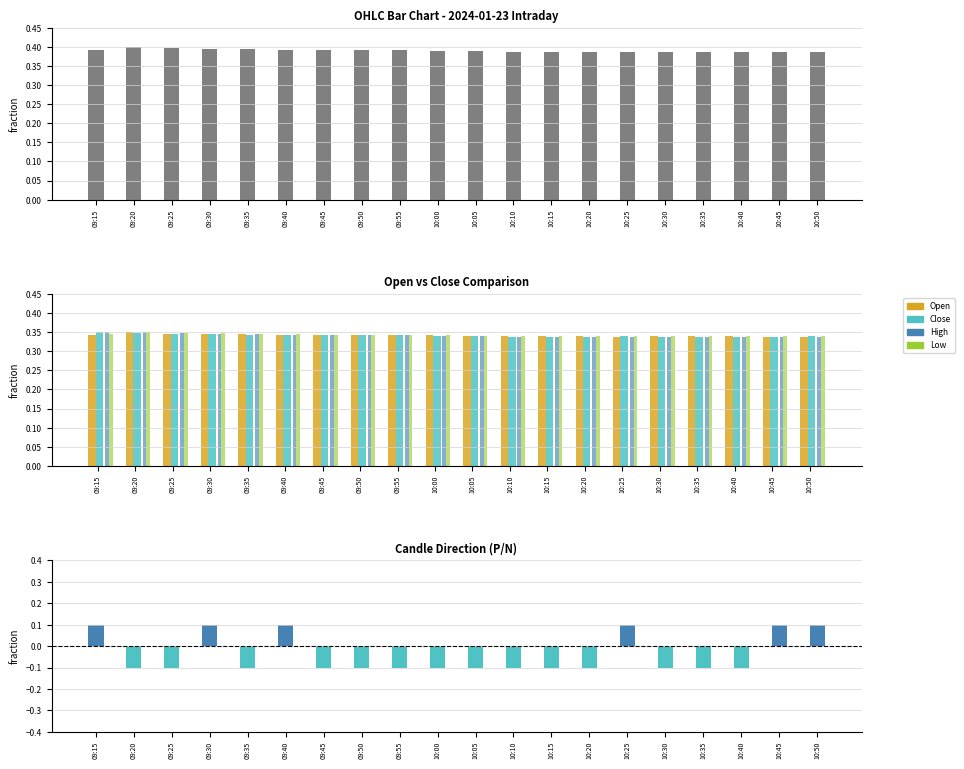

Reading left to right, extract all data points from this chart.

Open: 09:15=0.3	09:20=0.3	09:25=0.3	09:30=0.3	09:35=0.3	09:40=0.3	09:45=0.3	09:50=0.3	09:55=0.3	10:00=0.3	10:05=0.3	10:10=0.3	10:15=0.3	10:20=0.3	10:25=0.3	10:30=0.3	10:35=0.3	10:40=0.3	10:45=0.3	10:50=0.3
Close: 09:15=0.3	09:20=0.3	09:25=0.3	09:30=0.3	09:35=0.3	09:40=0.3	09:45=0.3	09:50=0.3	09:55=0.3	10:00=0.3	10:05=0.3	10:10=0.3	10:15=0.3	10:20=0.3	10:25=0.3	10:30=0.3	10:35=0.3	10:40=0.3	10:45=0.3	10:50=0.3
High: 09:15=0.3	09:20=0.3	09:25=0.3	09:30=0.3	09:35=0.3	09:40=0.3	09:45=0.3	09:50=0.3	09:55=0.3	10:00=0.3	10:05=0.3	10:10=0.3	10:15=0.3	10:20=0.3	10:25=0.3	10:30=0.3	10:35=0.3	10:40=0.3	10:45=0.3	10:50=0.3
Low: 09:15=0.3	09:20=0.3	09:25=0.3	09:30=0.3	09:35=0.3	09:40=0.3	09:45=0.3	09:50=0.3	09:55=0.3	10:00=0.3	10:05=0.3	10:10=0.3	10:15=0.3	10:20=0.3	10:25=0.3	10:30=0.3	10:35=0.3	10:40=0.3	10:45=0.3	10:50=0.3
CandleP/N: 09:15=0.1	09:20=-0.1	09:25=-0.1	09:30=0.1	09:35=-0.1	09:40=0.1	09:45=-0.1	09:50=-0.1	09:55=-0.1	10:00=-0.1	10:05=-0.1	10:10=-0.1	10:15=-0.1	10:20=-0.1	10:25=0.1	10:30=-0.1	10:35=-0.1	10:40=-0.1	10:45=0.1	10:50=0.1